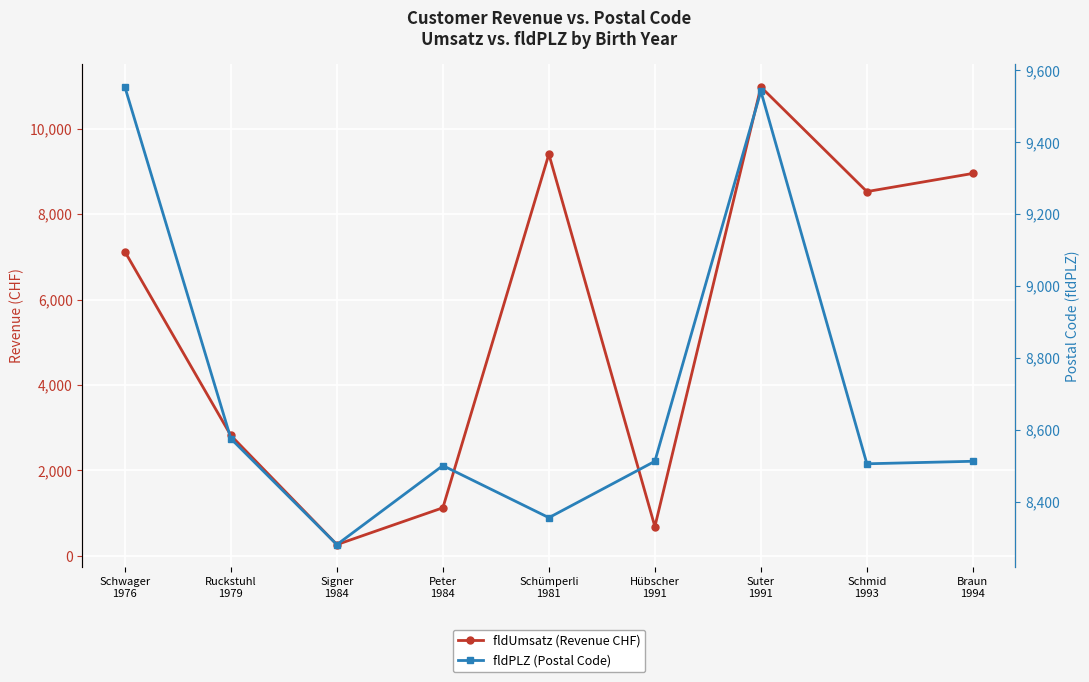

Reading left to right, list all the values displayed in this chart.

fldUmsatz (Revenue CHF): Schwager
1976=7123	Ruckstuhl
1979=2819	Signer
1984=265	Peter
1984=1127	Schümperli
1981=9403	Hübscher
1991=687	Suter
1991=10976	Schmid
1993=8527	Braun
1994=8952
fldPLZ (Postal Code): Schwager
1976=9554	Ruckstuhl
1979=8575	Signer
1984=8280	Peter
1984=8500	Schümperli
1981=8355	Hübscher
1991=8512	Suter
1991=9542	Schmid
1993=8505	Braun
1994=8512